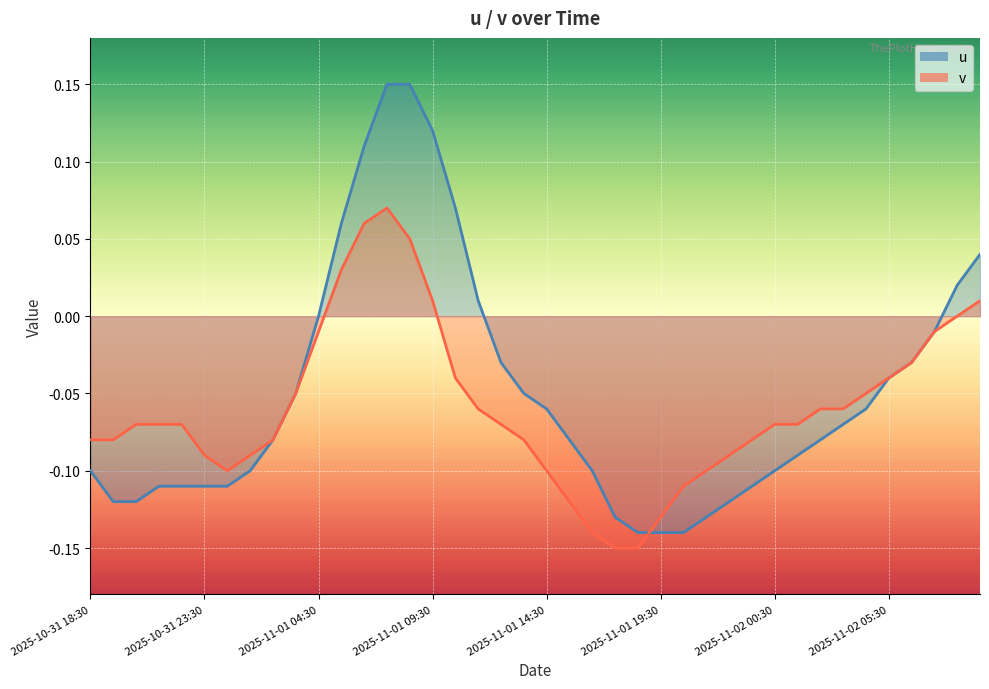

Between 2025-11-01 23:30 and 2025-11-02 09:30, which series saw the biggest shift?

u